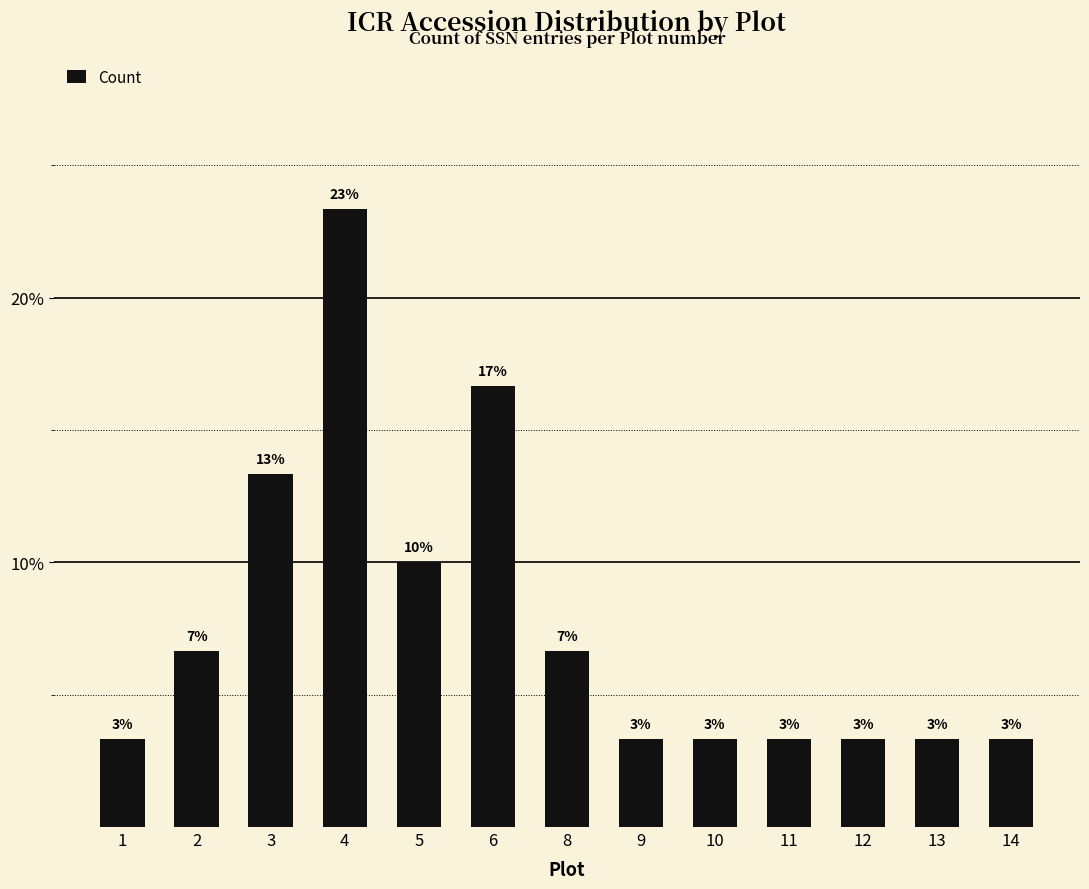

What is the difference between the second highest and second lowest values?

13.3